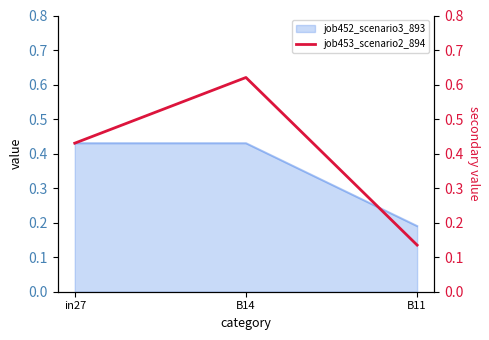

Count the job452_scenario3_893 values in the range 0 to 1.

3